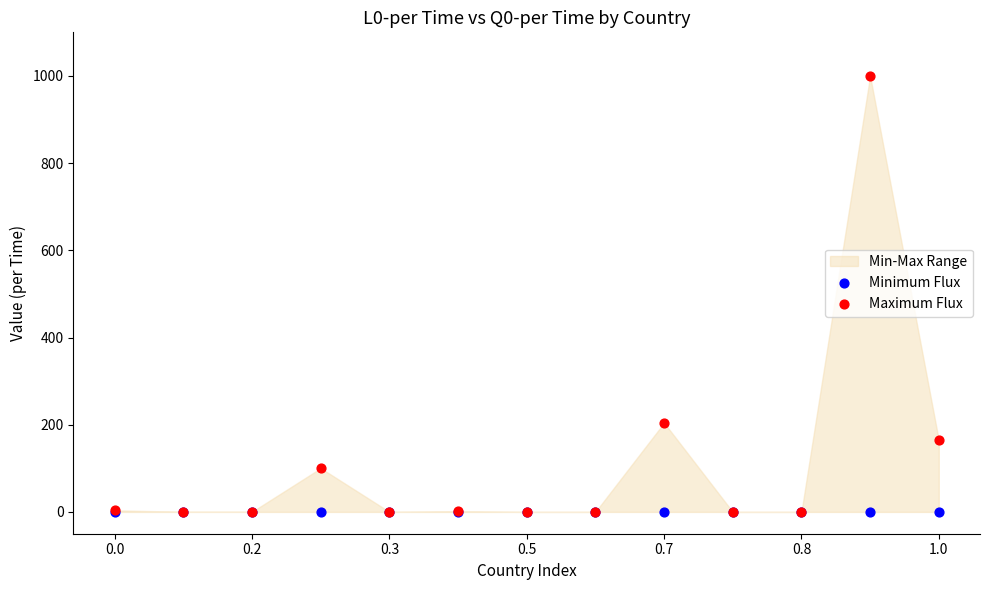

In the Maximum Flux series, what Y value is closest to 500?

204.3